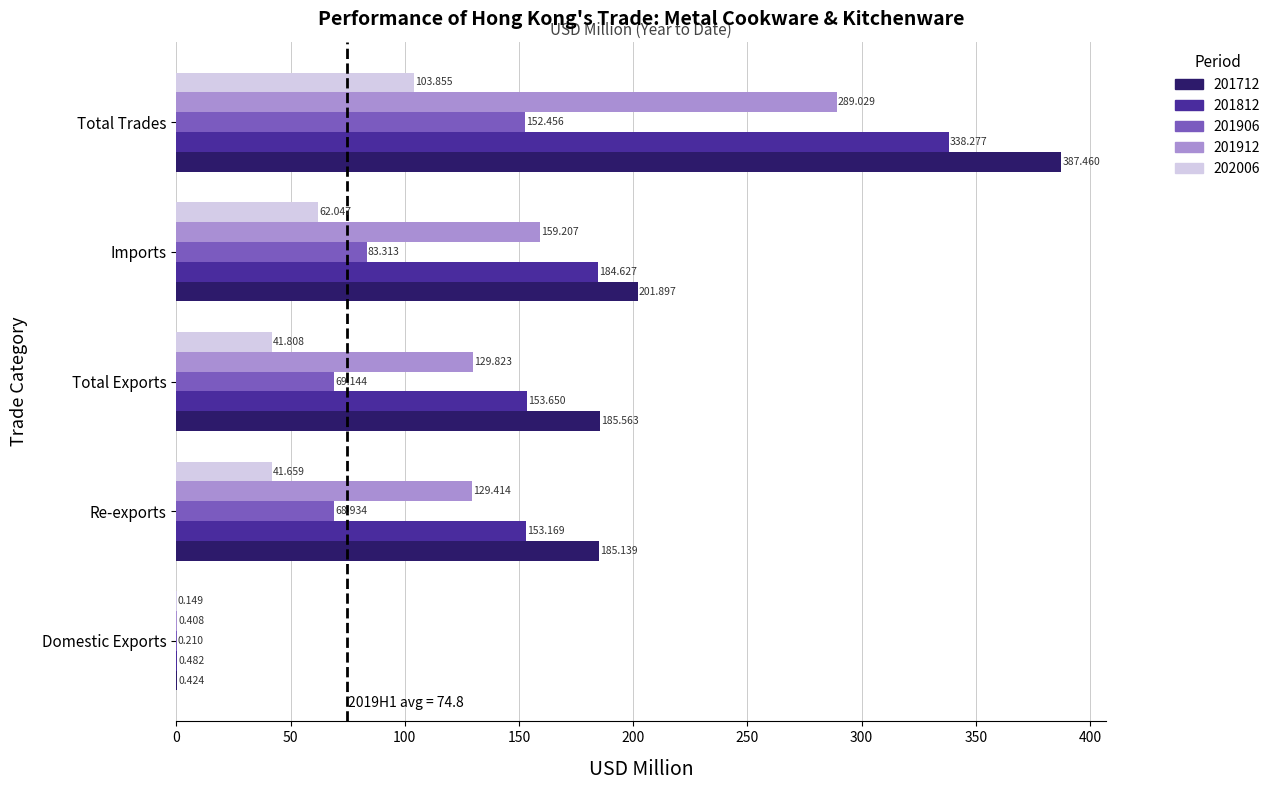

Which category has the highest value in the 202006 series?

Total Trades